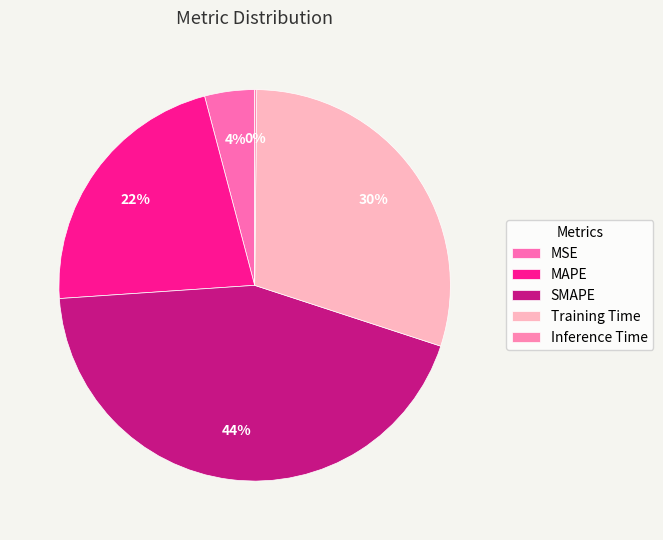

What percentage do MSE and Training Time together represent?

34.0%